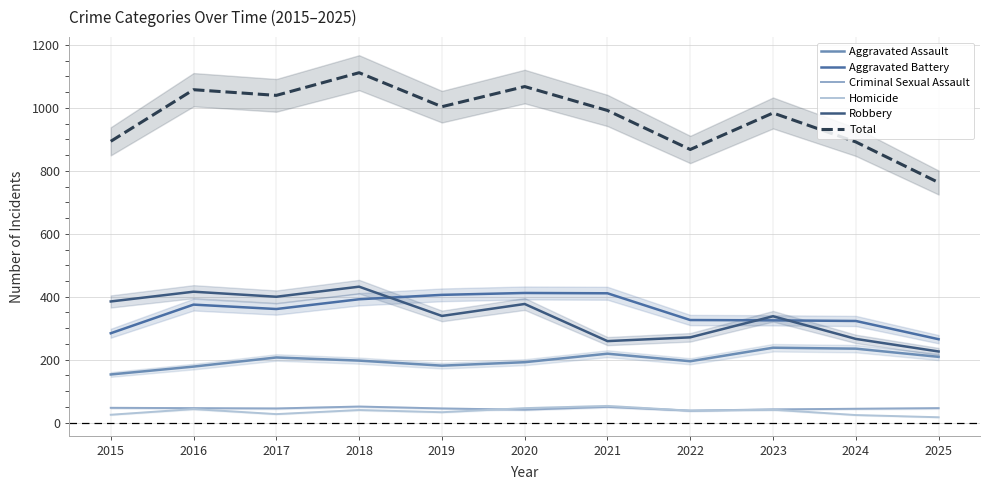

Which series ends up on top after the final intersection of Aggravated Battery and Robbery?

Aggravated Battery